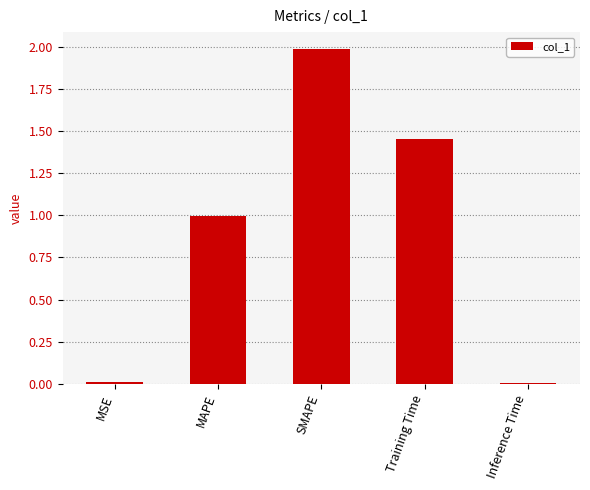

What is the sum of the values at Training Time and SMAPE?

3.4